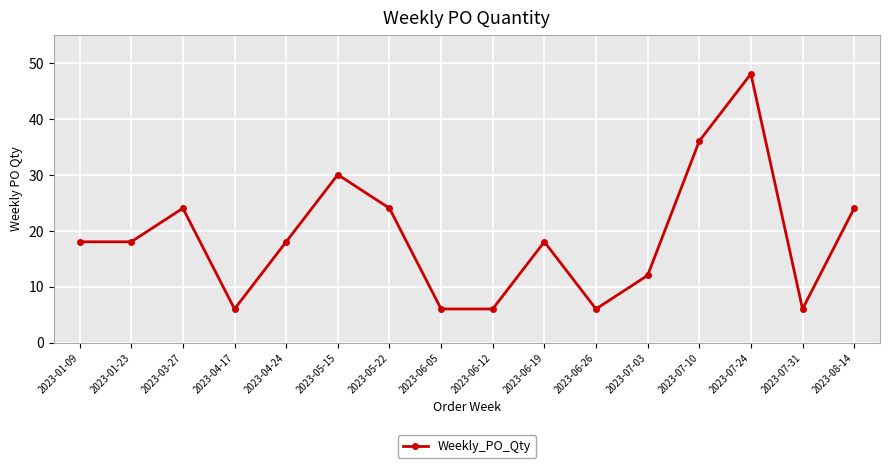

What is the ratio of the value at 2023-05-22 to the value at 2023-06-05?

4.0